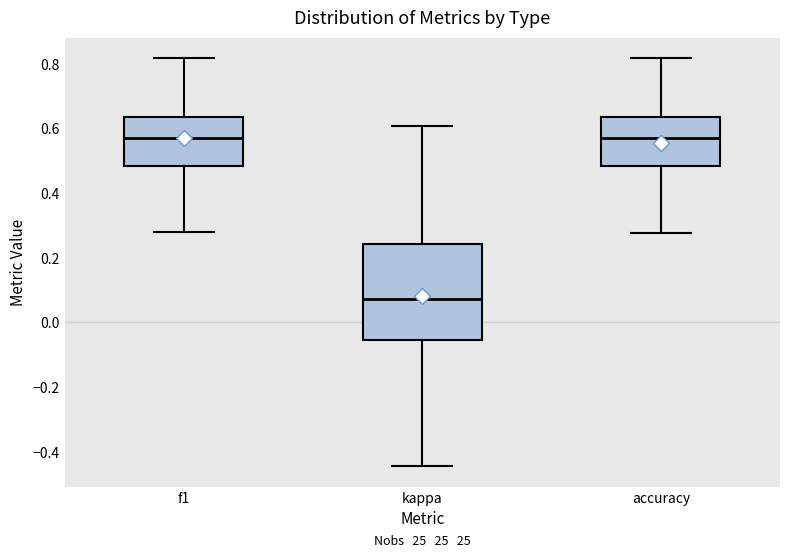

Where does the lower whisker of the box for kappa end on the y-axis? The values are not printed on the chart, so give them approximately, as read against the axis.

-0.44